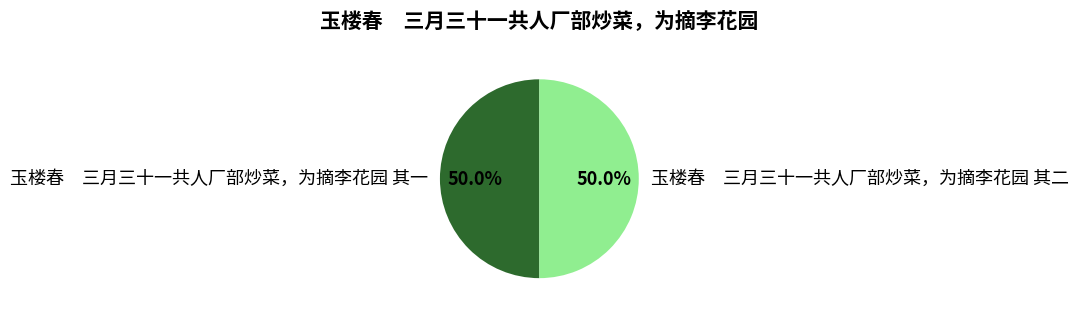

What is the ratio of the value at 玉楼春 三月三十一共人厂部炒菜，为摘李花园 其二 to the value at 玉楼春 三月三十一共人厂部炒菜，为摘李花园 其一?

1.0